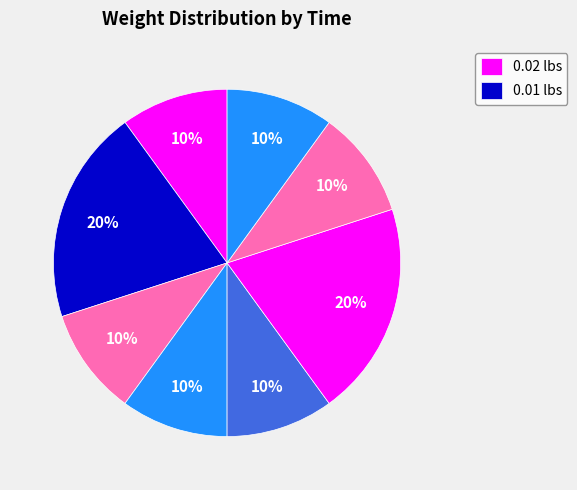

Is there a majority slice in this chart?

No